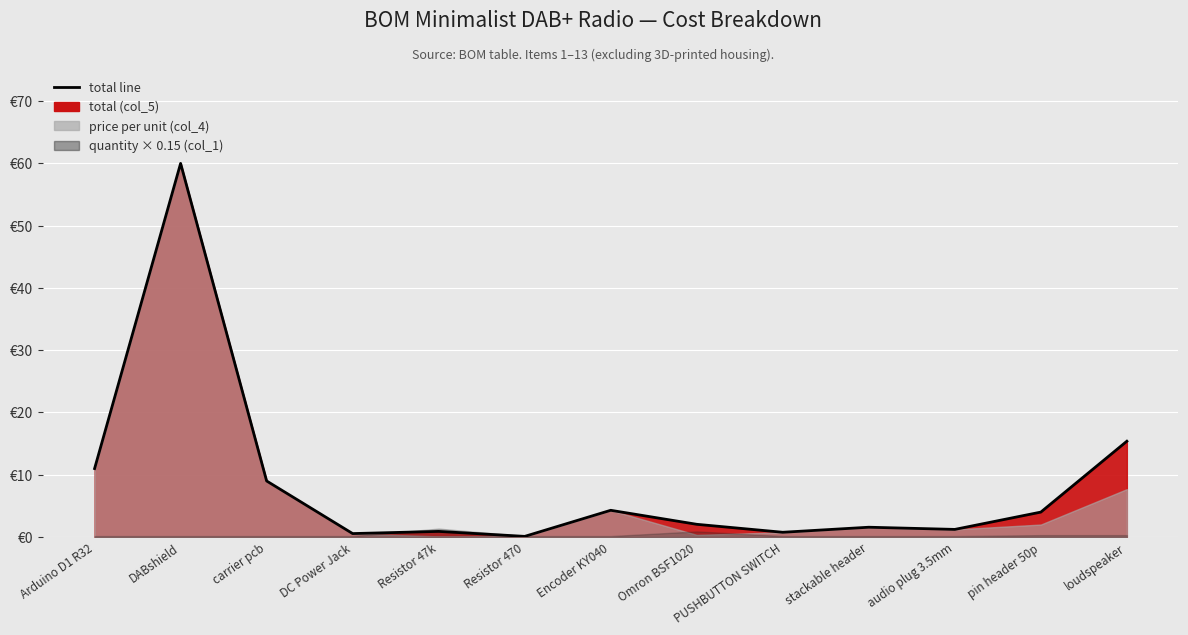

True or false: total (col_5) and price per unit (col_4) intersect in this chart.

False